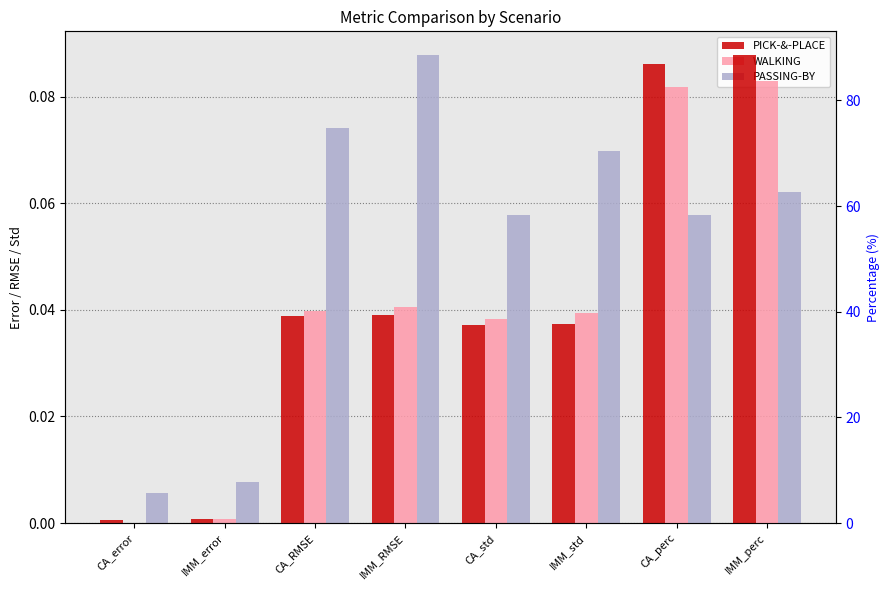

Which series changed the most between IMM_error and IMM_RMSE?

PASSING-BY